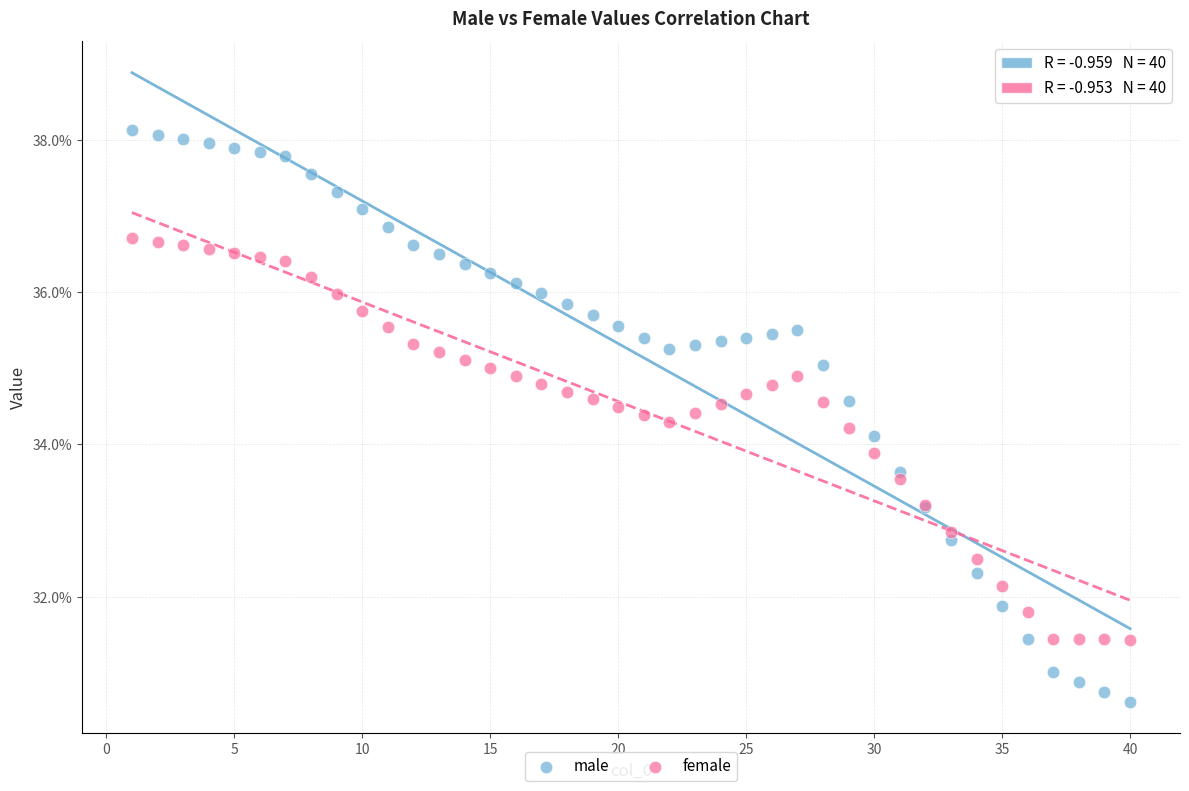

What are all the series names shown in the legend?

male, female